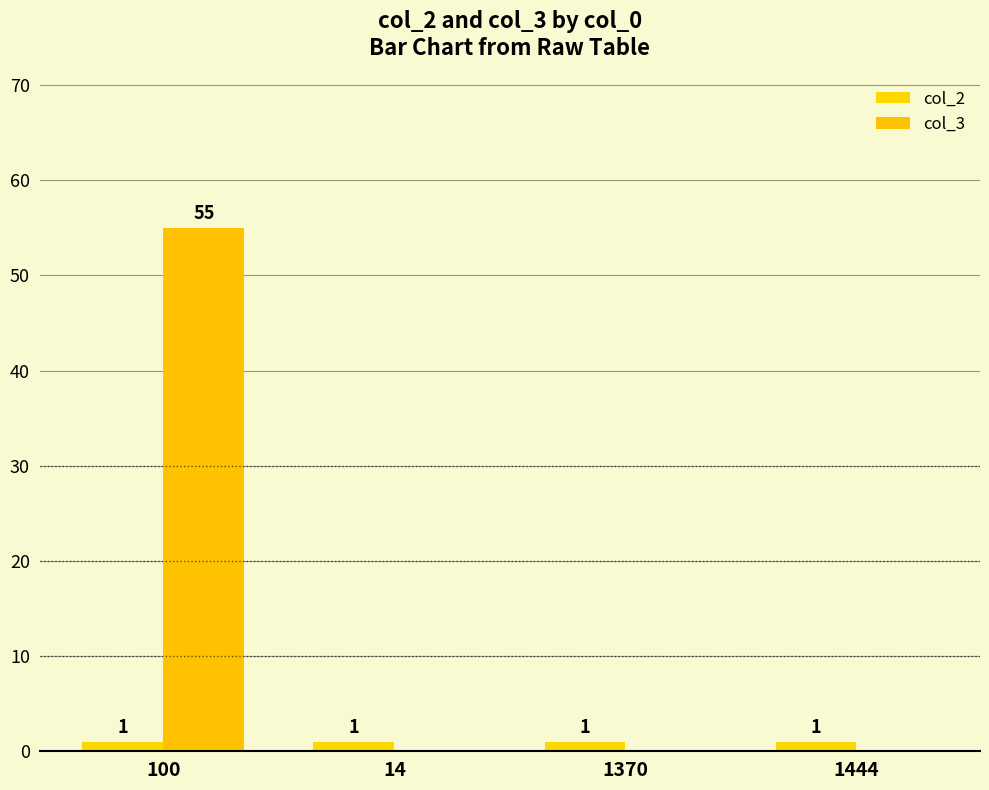

Where is col_2 nearest to the value 1?

100